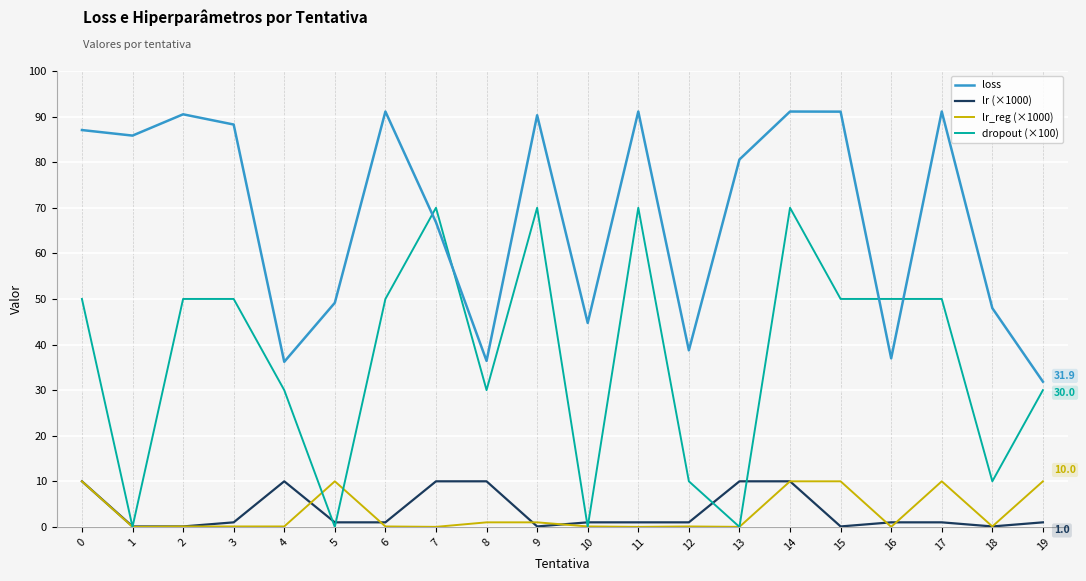

Which series changed the most between 2 and 4?

loss